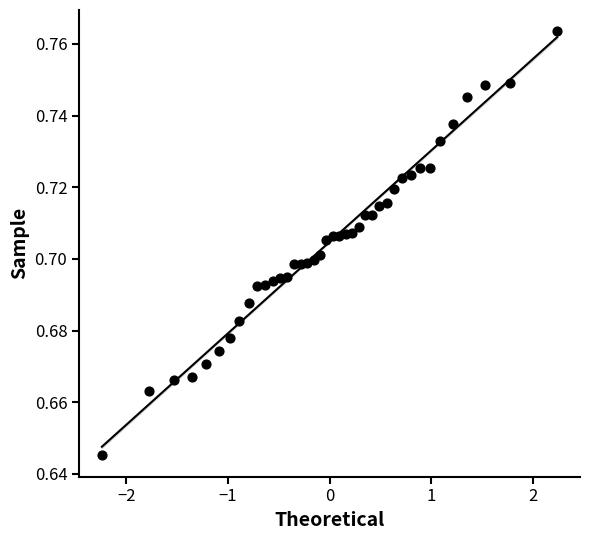

What is the range of X values (max minus min)?

4.5